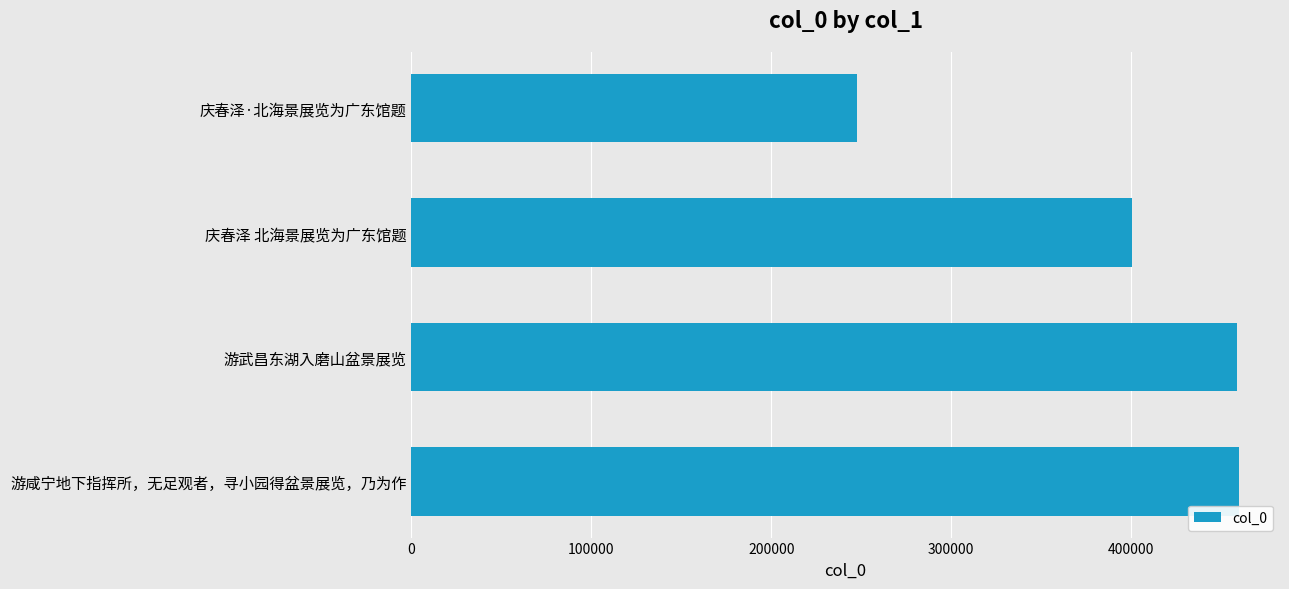

What is the value of the 1st bar from the top?

247620